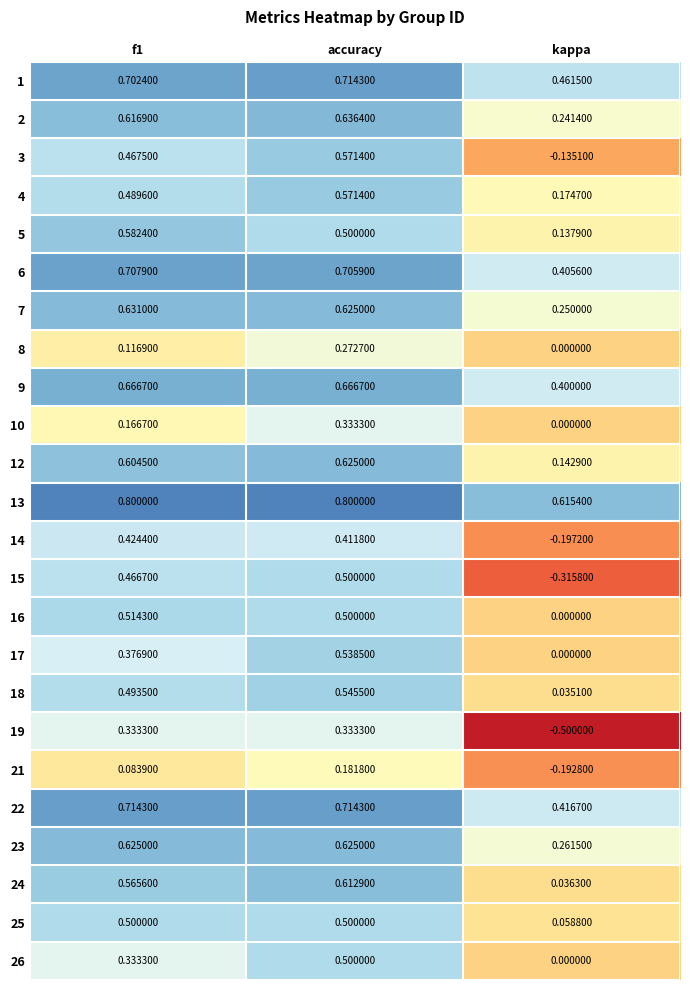

Which series has the widest spread of values?

19